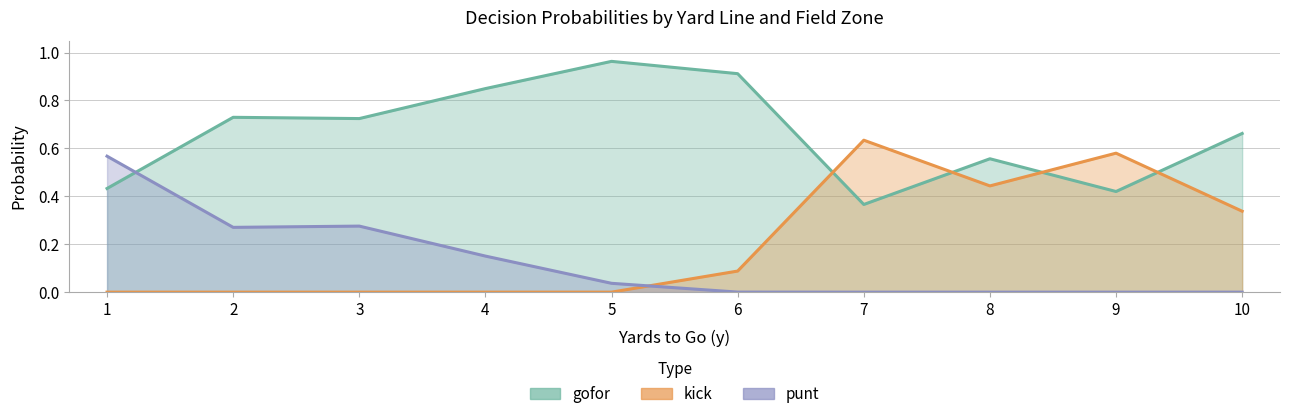

At 3, list the series in order from smallest to largest.

kick, punt, gofor